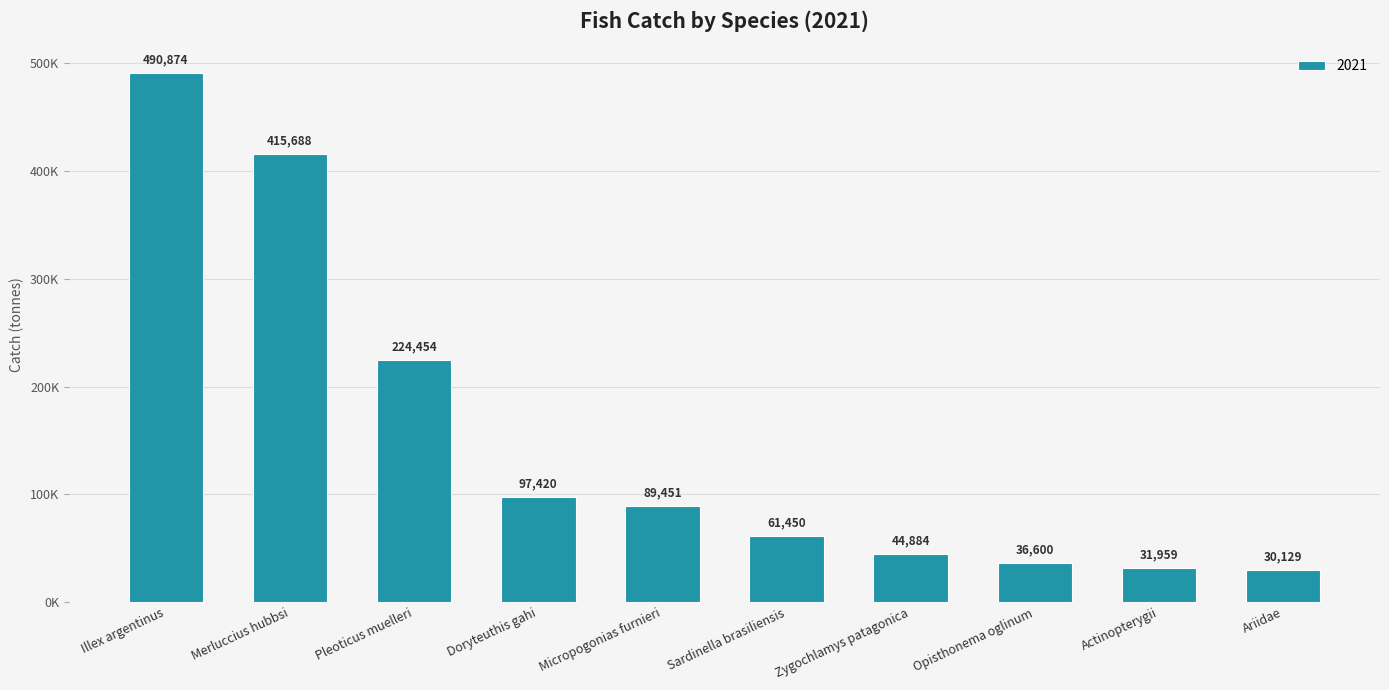

Which label corresponds to the smallest value in the chart?

Ariidae